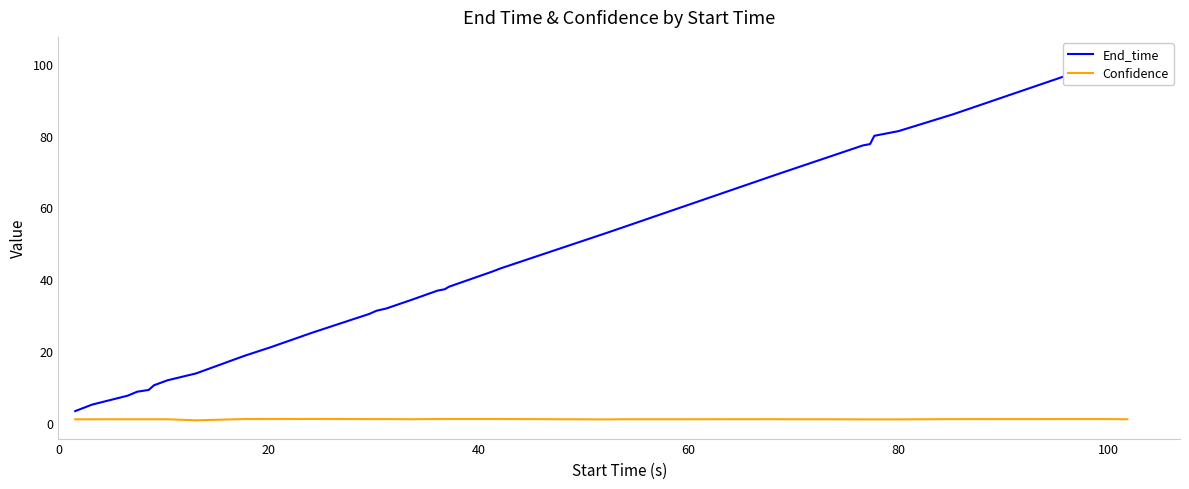

What is the difference between the second highest and minimum values in the Confidence series?

0.4